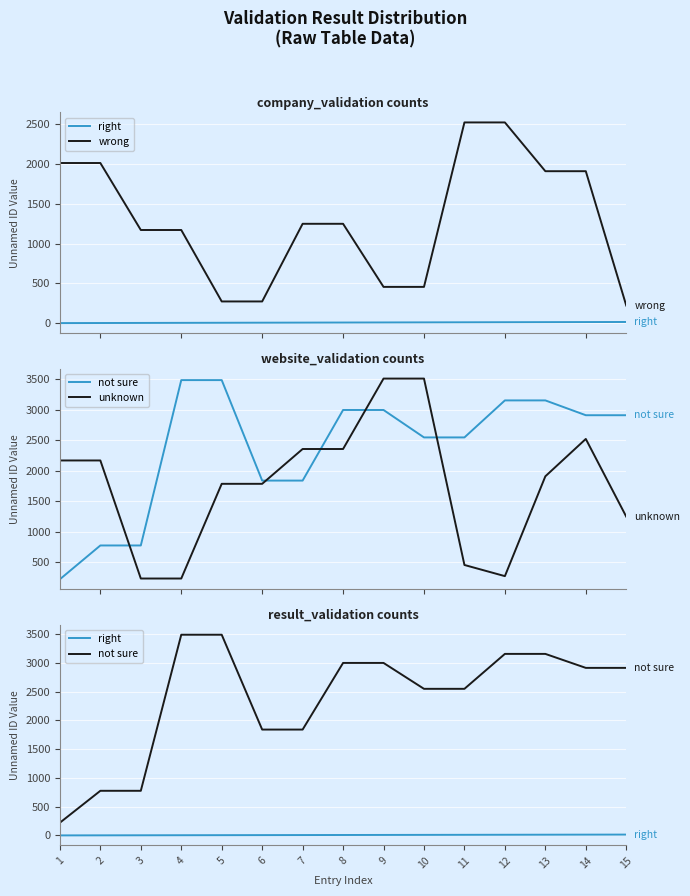

Reading left to right, transcribe all the data shown in this chart.

right: 1	2	3	4	5	6	7	8	9	10	11	12	13	14	15
wrong: 2013	2013	1171	1171	273	273	1249	1249	456	456	2523	2523	1910	1910	222
not sure: 222	776	776	3488	3488	1840	1840	2998	2998	2548	2548	3155	3155	2912	2912
unknown: 2170	2170	234	234	1787	1787	2358	2358	3513	3513	456	273	1910	2523	1249